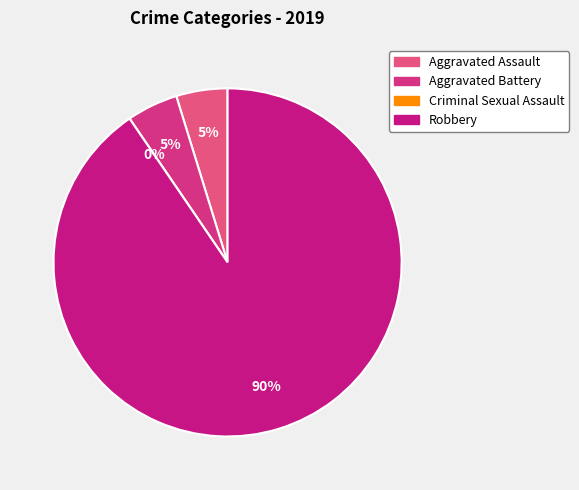

To the nearest percent, what is the difference between the largest and smallest slice percentages?

90%